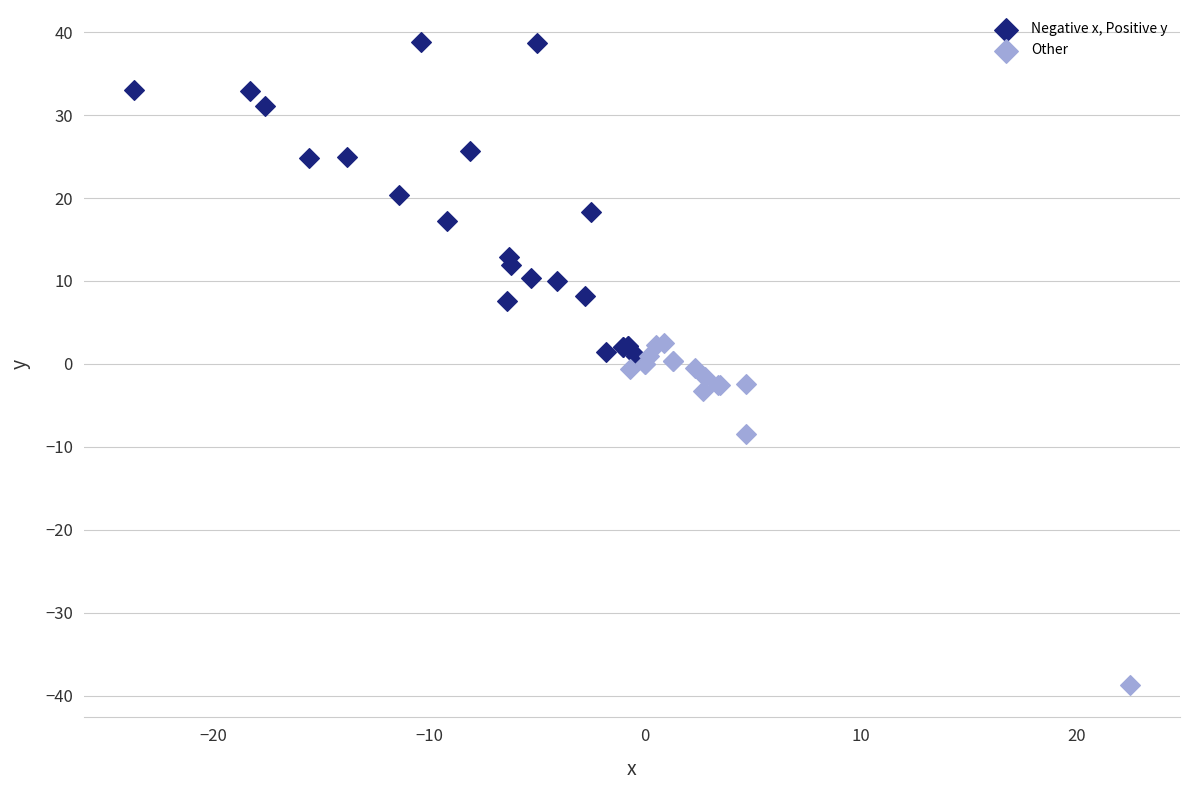

Which series has the largest Y range (max minus min)?

Other